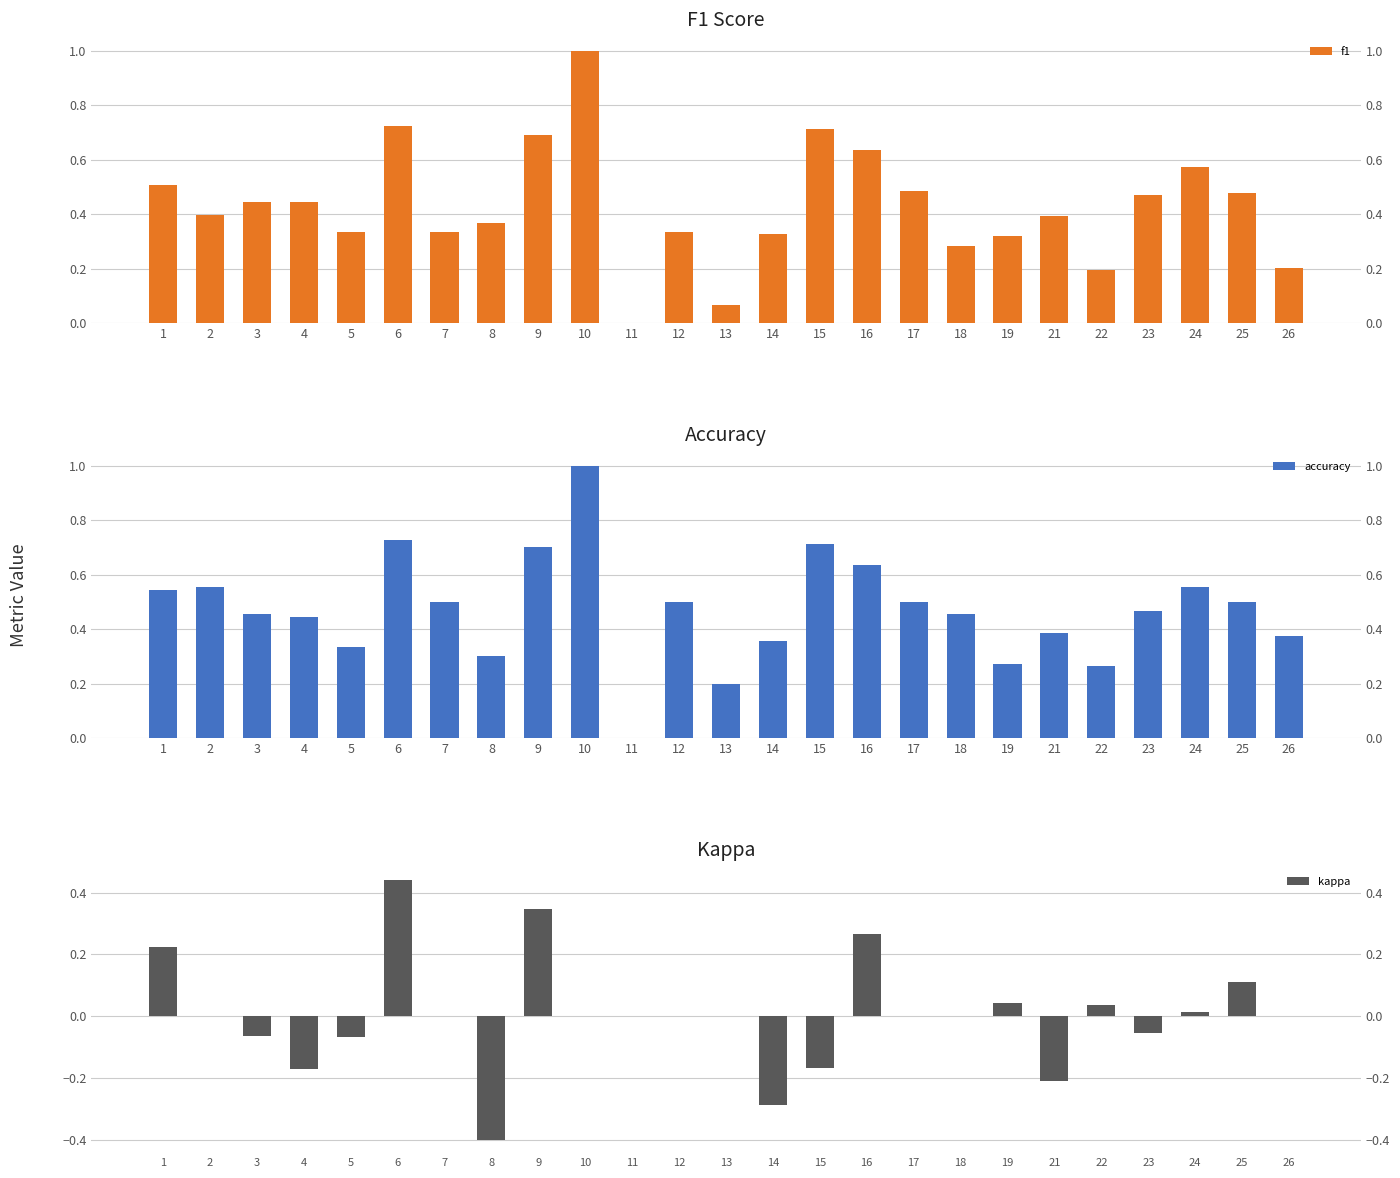

What is the lowest value of the kappa series?

-0.4